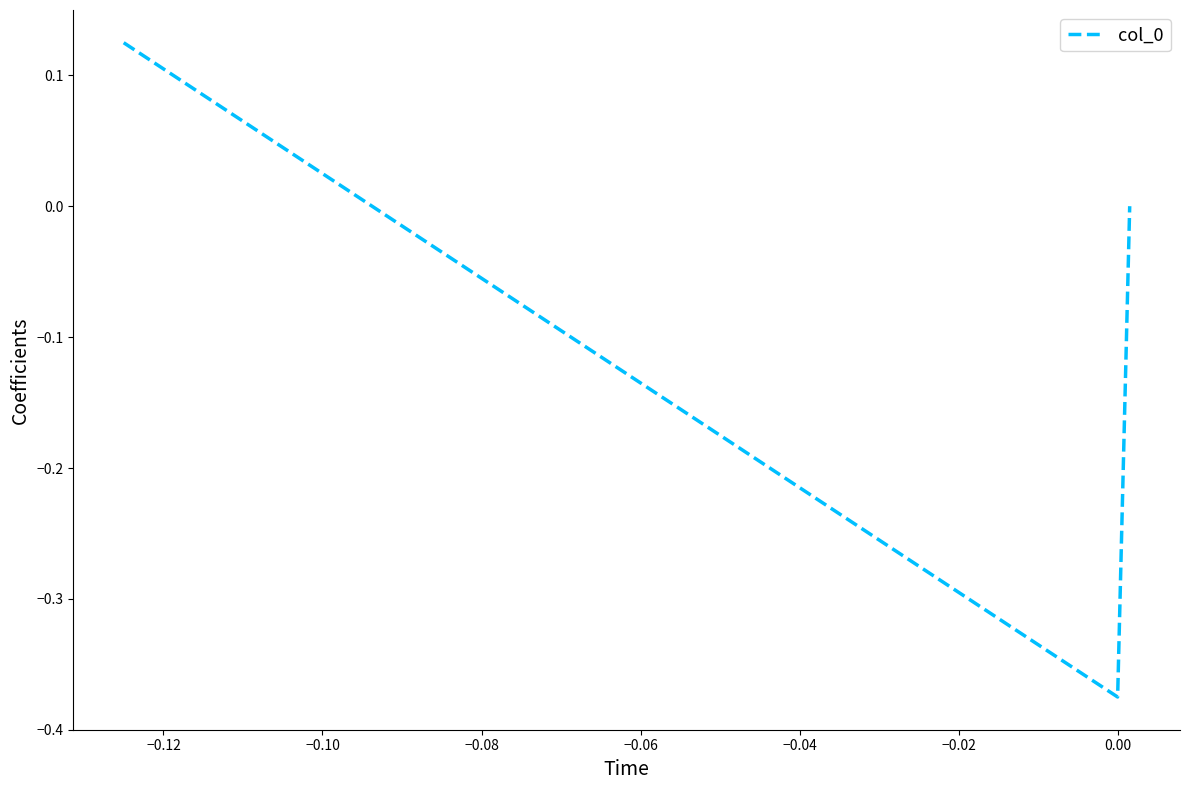

What is the difference between the maximum and minimum values?

0.5